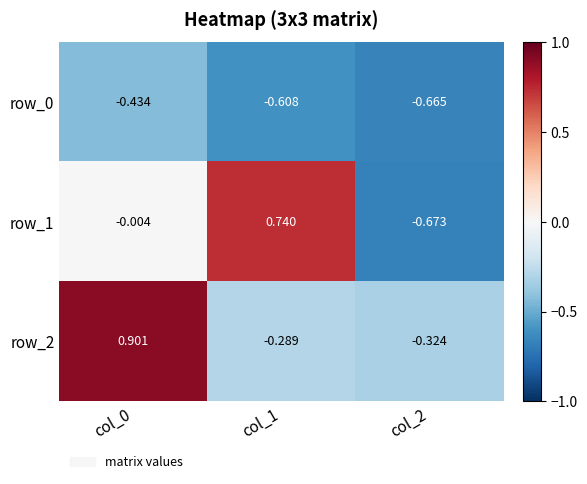

Is the value of row_2 at col_1 greater than the value of row_1 at col_0?

No